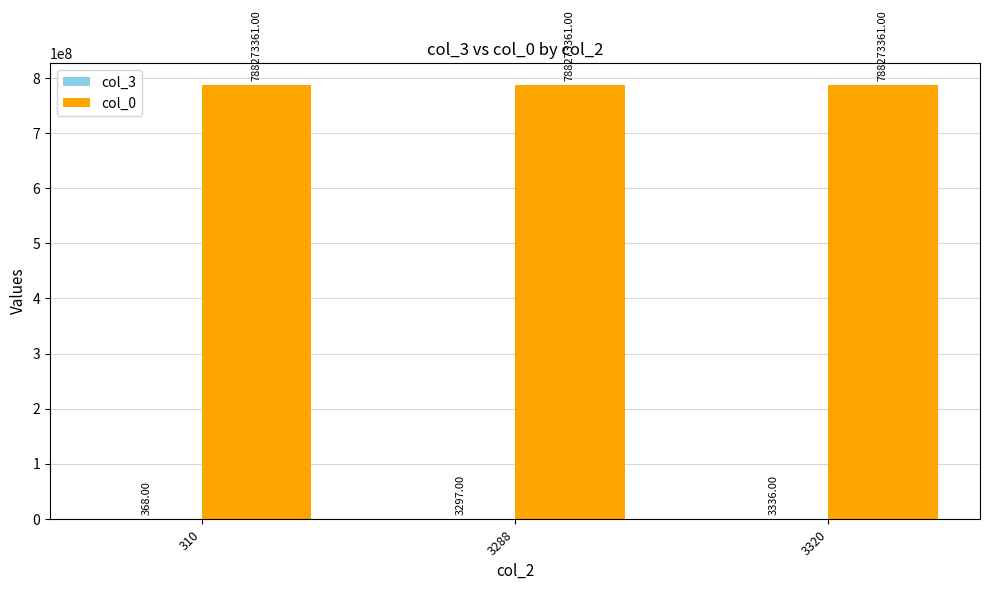

Which series has the largest total across all categories?

col_0